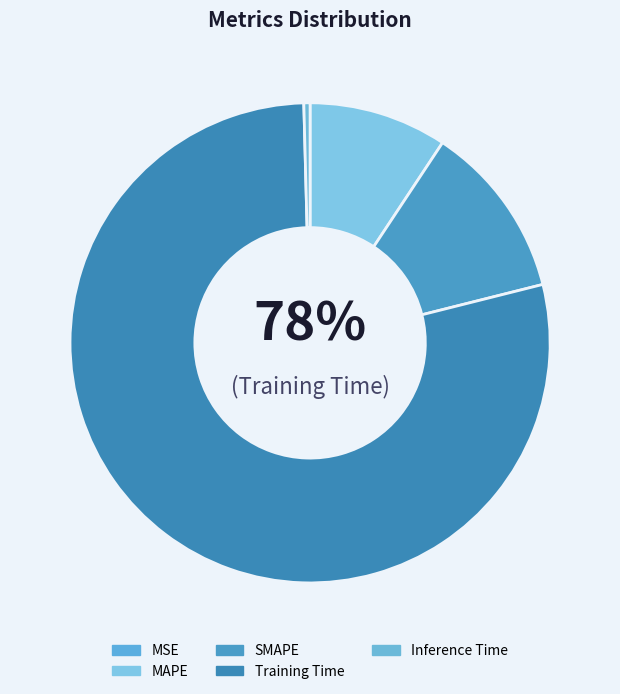

What portion of the pie excludes MSE?

100.0%